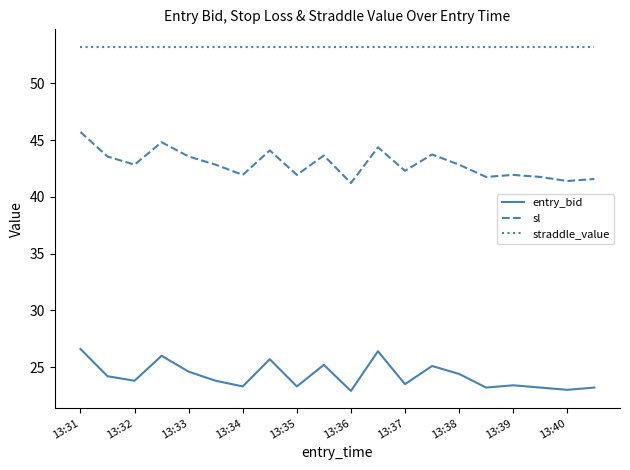

Rank the series by their average value, from highest to lowest.

straddle_value, sl, entry_bid